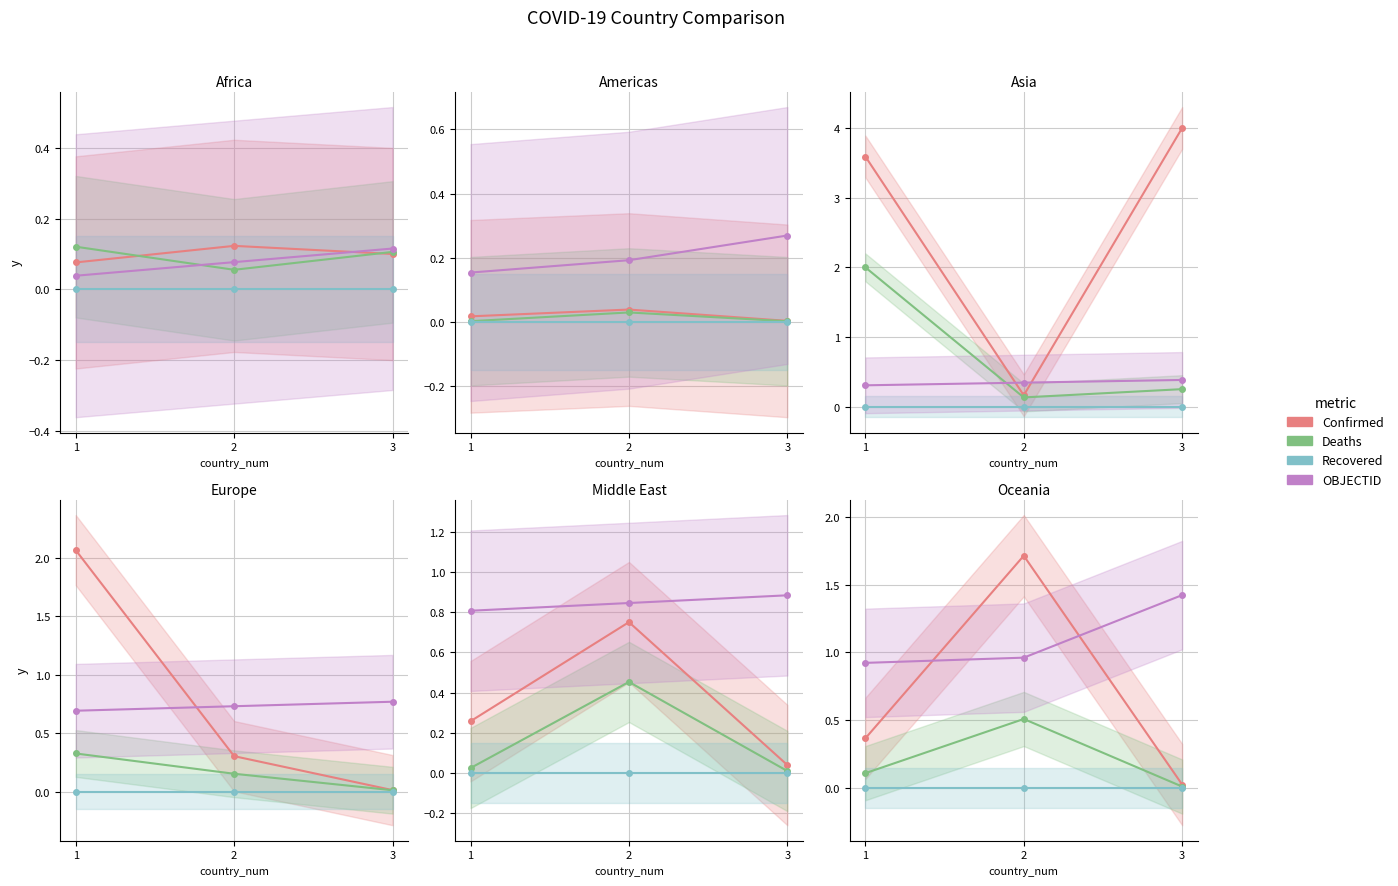

Is it true that Recovered equals 0.0 at 1?

True